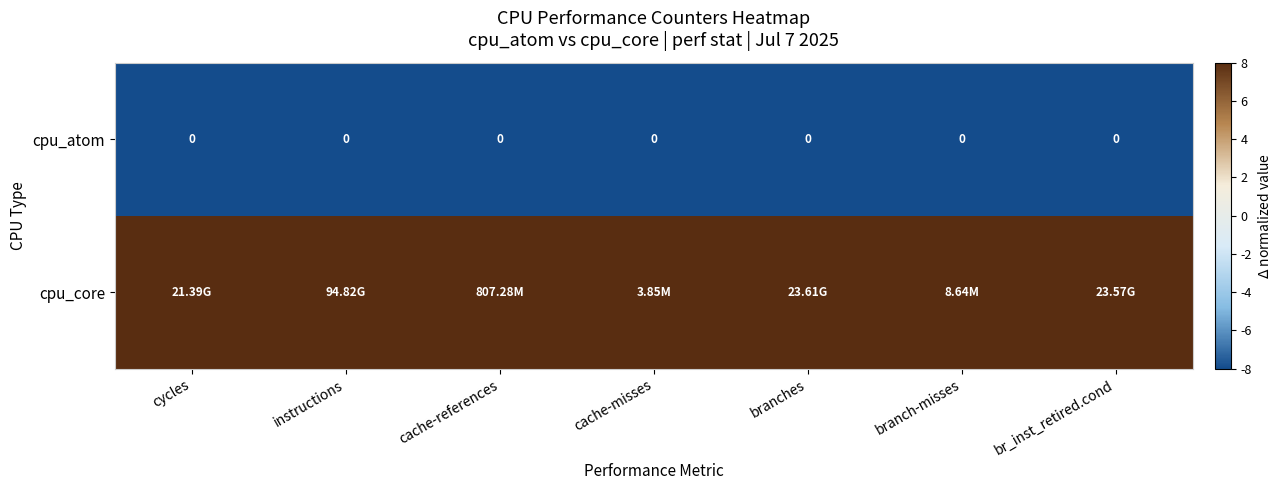

Count the number of categories in the chart.

7